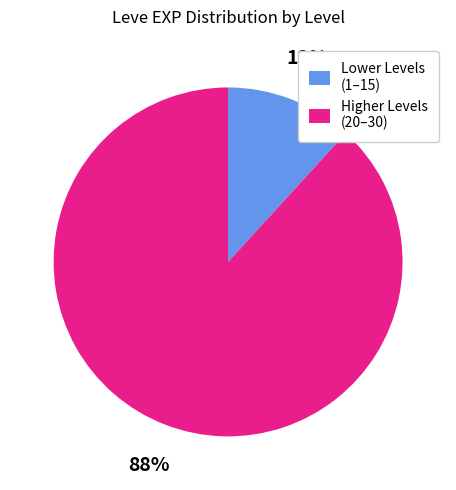

What percentage is the Lower Levels (1–15) slice, to the nearest percent?

12%